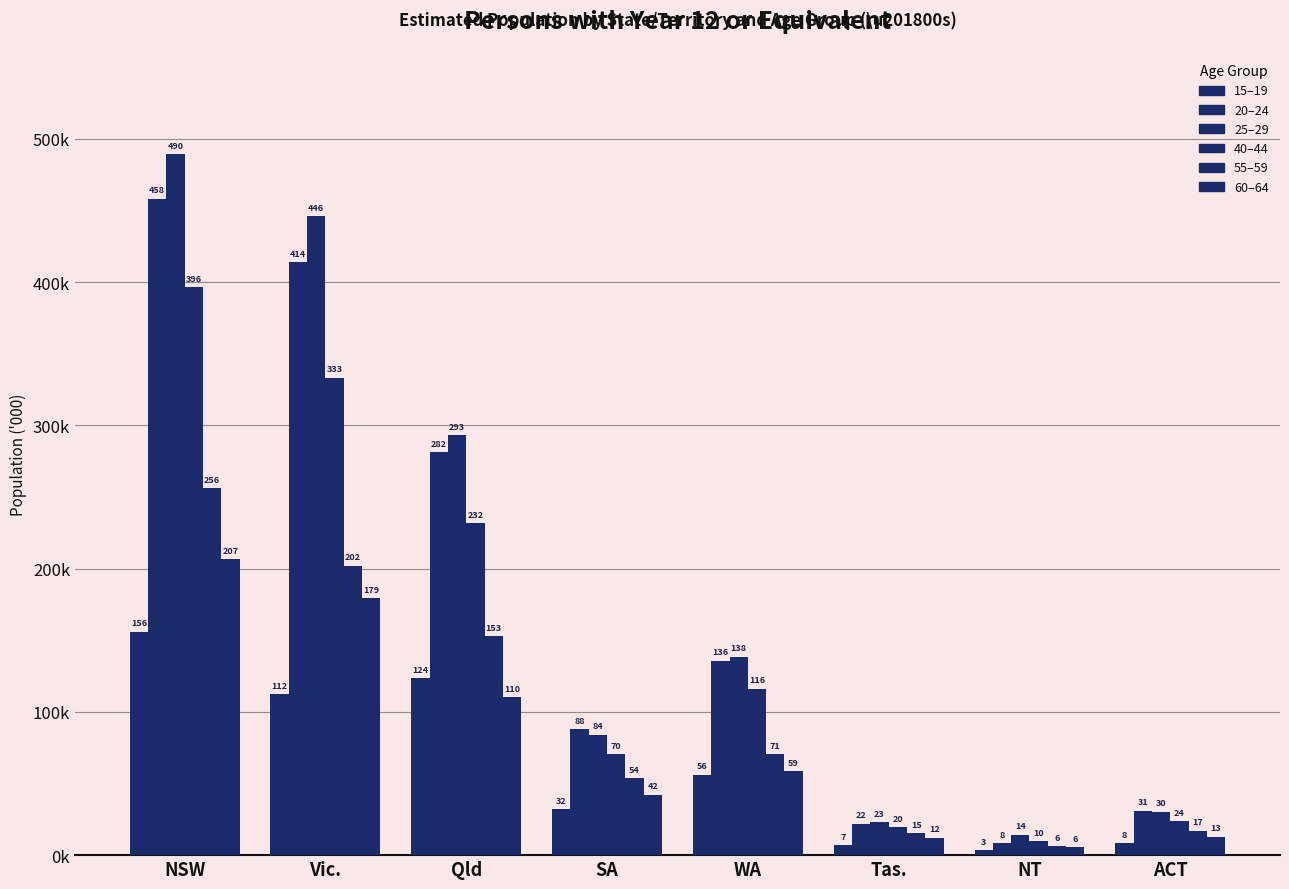

Reading right to left, transcribe all the data shown in this chart.

15–19: 8.4	3.3	6.8	56.1	31.9	123.5	112.4	156.1
20–24: 31.0	8.4	22.0	135.8	87.8	281.5	414.1	458.3
25–29: 30.4	14.3	22.8	138.5	84.2	293.0	446.3	489.6
40–44: 23.7	9.6	19.5	116.3	70.4	231.9	333.4	396.3
55–59: 17.2	6.5	15.4	70.7	53.6	152.8	202.1	256.2
60–64: 12.9	5.6	12.2	58.6	42.3	110.4	179.4	206.8